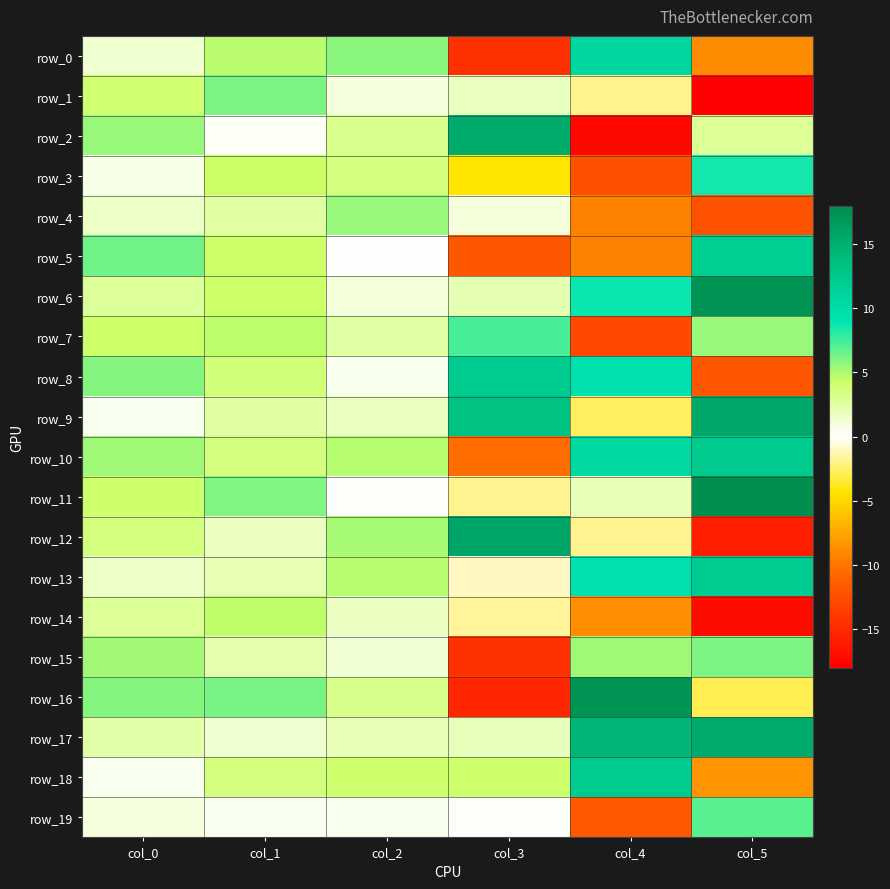

Reading left to right, extract all data points from this chart.

row_0: col_0=1.3	col_1=4.8	col_2=5.8	col_3=-14.4	col_4=10.7	col_5=-8.8
row_1: col_0=4.0	col_1=6.1	col_2=0.9	col_3=1.8	col_4=-1.9	col_5=-17.8
row_2: col_0=5.5	col_1=0.3	col_2=3.2	col_3=15.2	col_4=-17.3	col_5=2.9
row_3: col_0=0.7	col_1=4.4	col_2=3.6	col_3=-4.3	col_4=-12.3	col_5=8.5
row_4: col_0=1.6	col_1=2.6	col_2=5.5	col_3=1.0	col_4=-9.4	col_5=-12.1
row_5: col_0=6.4	col_1=4.2	col_2=0.0	col_3=-11.8	col_4=-9.4	col_5=11.7
row_6: col_0=2.8	col_1=4.2	col_2=1.0	col_3=2.1	col_4=8.7	col_5=17.2
row_7: col_0=4.3	col_1=4.7	col_2=2.6	col_3=7.3	col_4=-12.8	col_5=5.5
row_8: col_0=5.9	col_1=3.8	col_2=0.5	col_3=12.1	col_4=9.4	col_5=-11.8
row_9: col_0=0.5	col_1=2.6	col_2=1.8	col_3=13.3	col_4=-2.7	col_5=15.5
row_10: col_0=5.3	col_1=3.6	col_2=4.8	col_3=-10.4	col_4=10.5	col_5=12.4
row_11: col_0=4.1	col_1=6.0	col_2=0.1	col_3=-1.9	col_4=1.9	col_5=17.7
row_12: col_0=3.6	col_1=1.7	col_2=5.2	col_3=15.7	col_4=-1.8	col_5=-15.8
row_13: col_0=1.6	col_1=2.1	col_2=4.8	col_3=-1.0	col_4=9.5	col_5=12.1
row_14: col_0=2.9	col_1=4.6	col_2=1.7	col_3=-1.7	col_4=-8.7	col_5=-17.0
row_15: col_0=5.3	col_1=2.3	col_2=1.2	col_3=-14.4	col_4=5.3	col_5=6.0
row_16: col_0=6.0	col_1=6.2	col_2=3.3	col_3=-15.2	col_4=17.3	col_5=-2.9
row_17: col_0=2.5	col_1=1.3	col_2=2.0	col_3=1.8	col_4=14.3	col_5=15.2
row_18: col_0=0.4	col_1=3.6	col_2=4.1	col_3=4.1	col_4=12.2	col_5=-8.4
row_19: col_0=0.9	col_1=0.5	col_2=0.5	col_3=0.2	col_4=-11.7	col_5=6.9